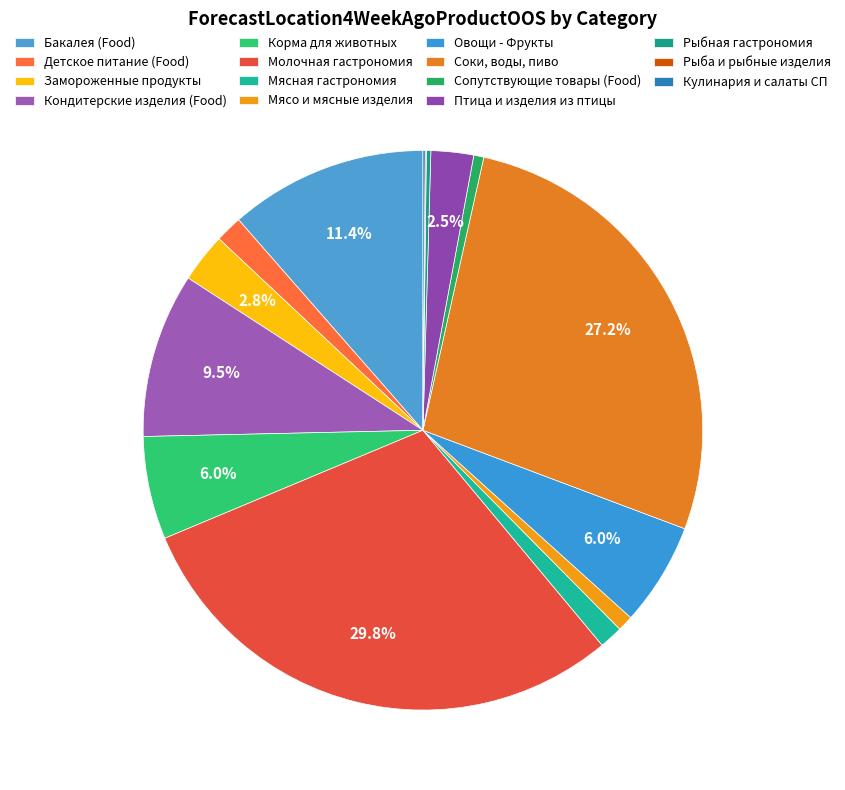

Which category has the biggest portion of the pie?

Молочная гастрономия